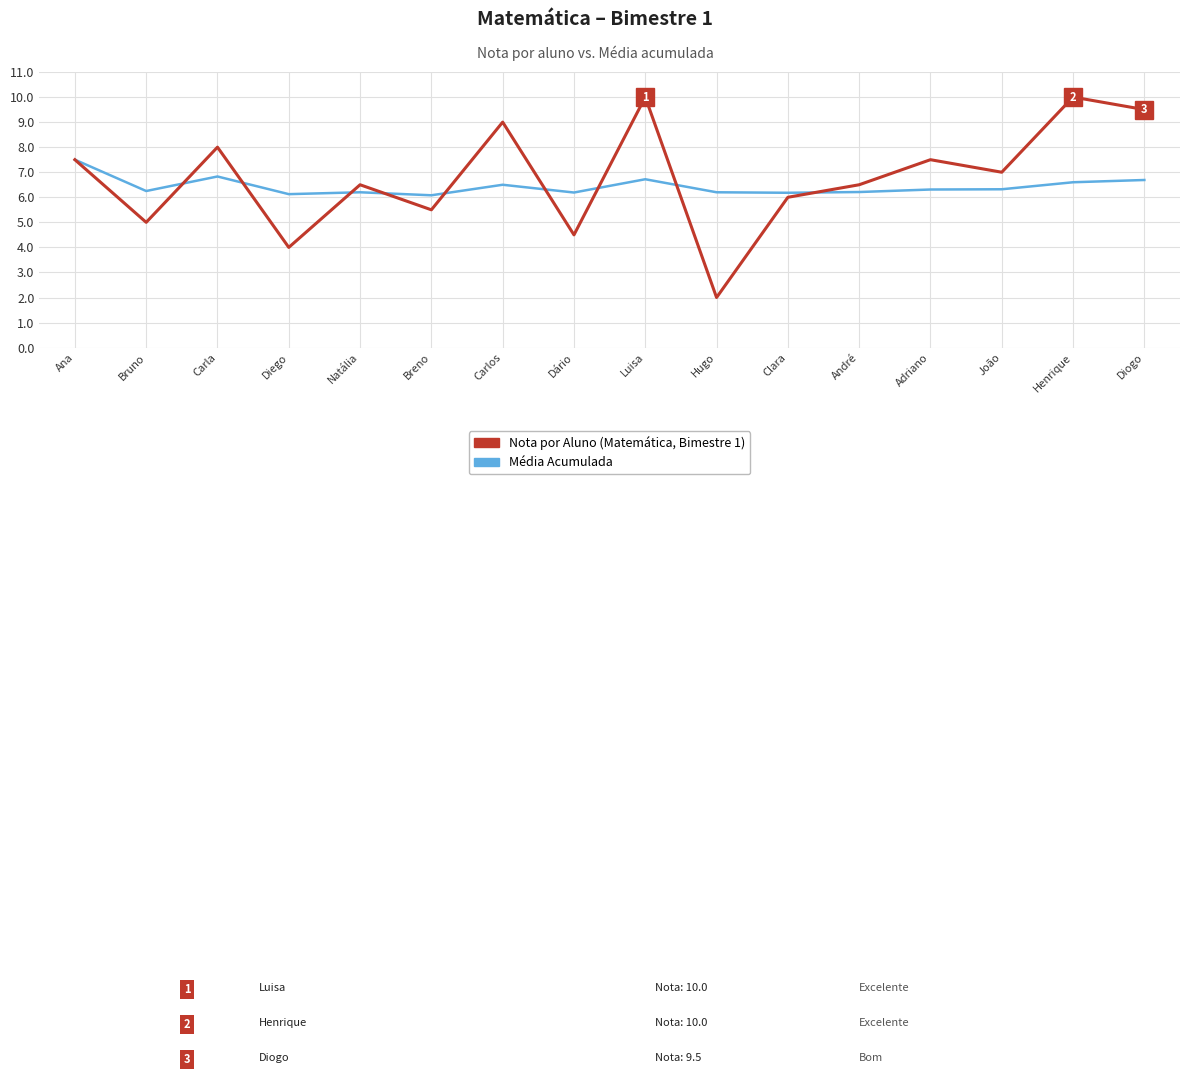

Where is Nota por Aluno (Matemática, Bimestre 1) nearest to the value 6?

Clara